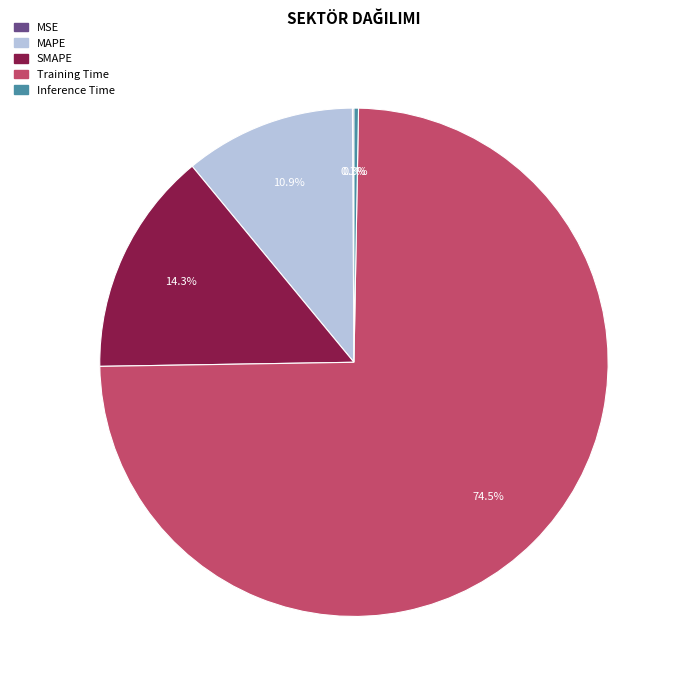

What percentage do SMAPE and Training Time together represent?

88.7%